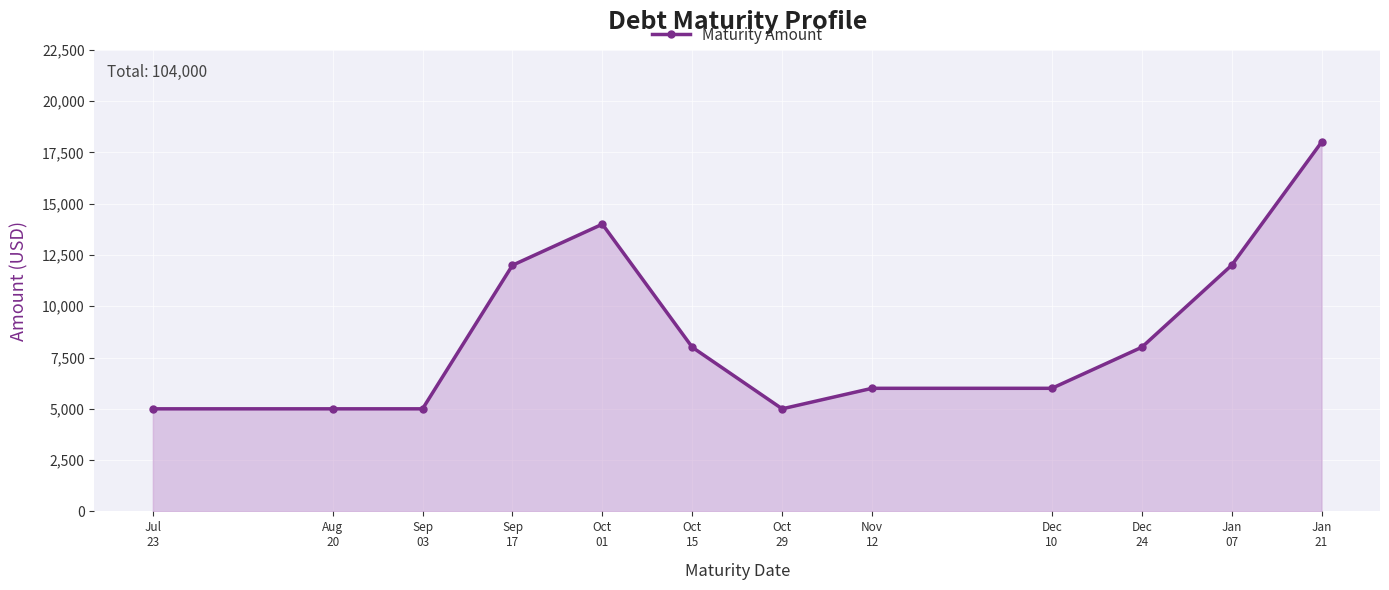

What is the smallest value displayed?

5000